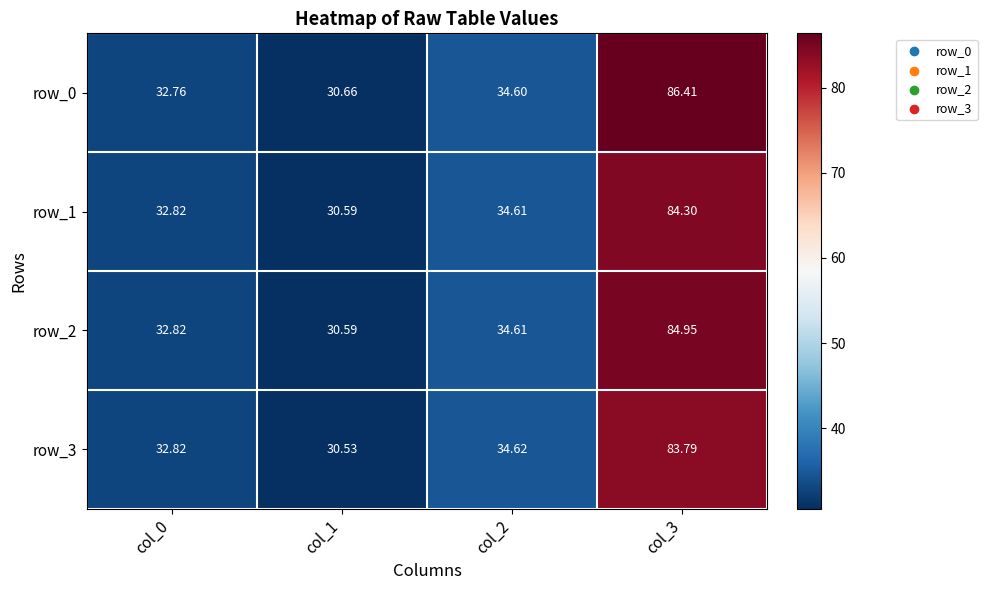

What is the average value of the row_1 series?

45.6